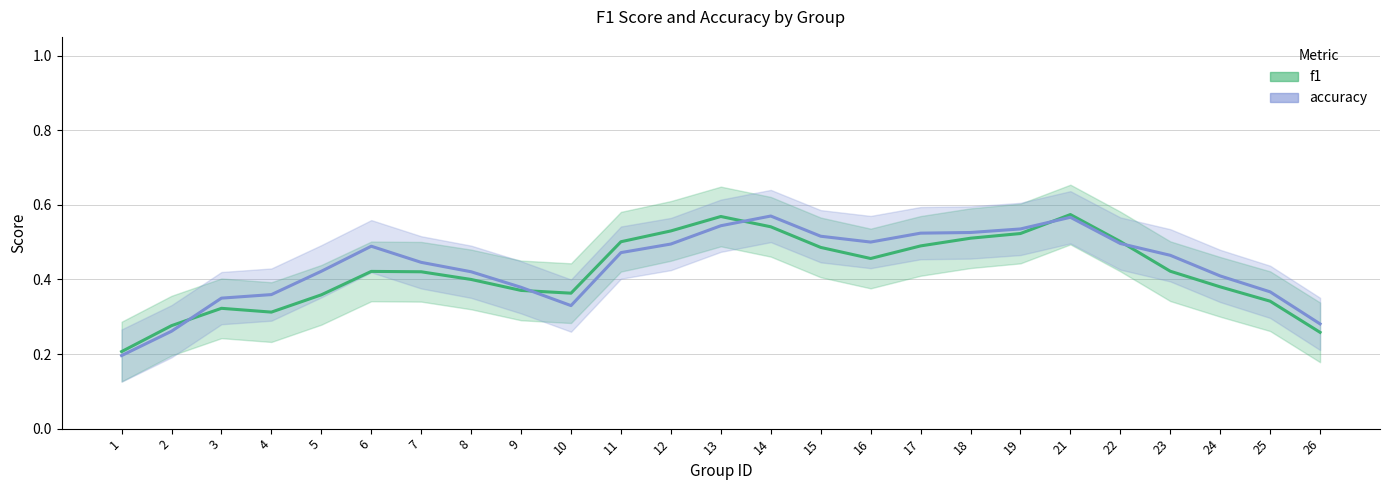

Is the value of f1 at 3 greater than the value of accuracy at 18?

No